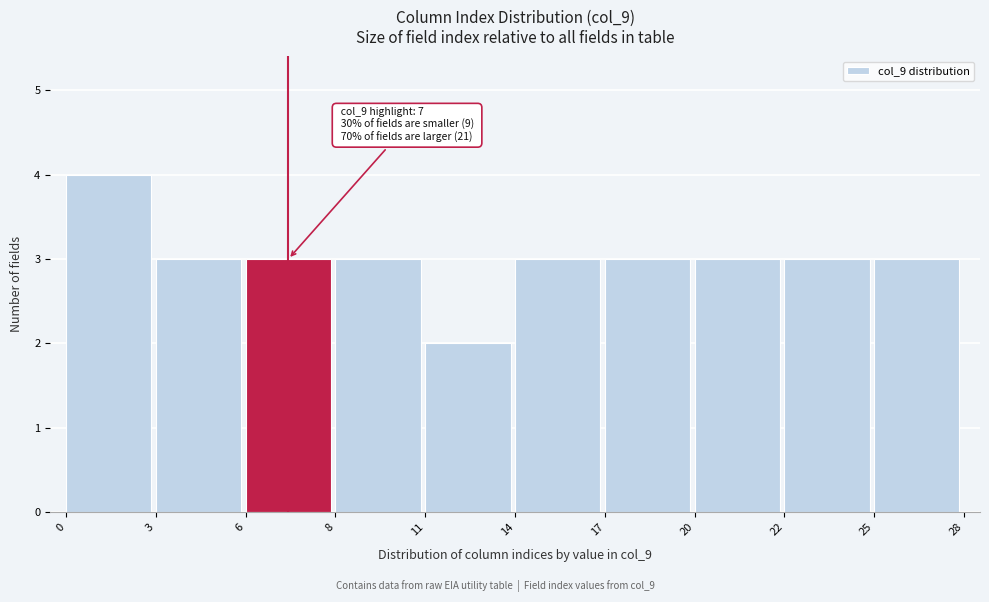

Reading left to right, list all the values displayed in this chart.

0=4	3=3	6=3	8=3	11=2	14=3	17=3	20=3	22=3	25=3